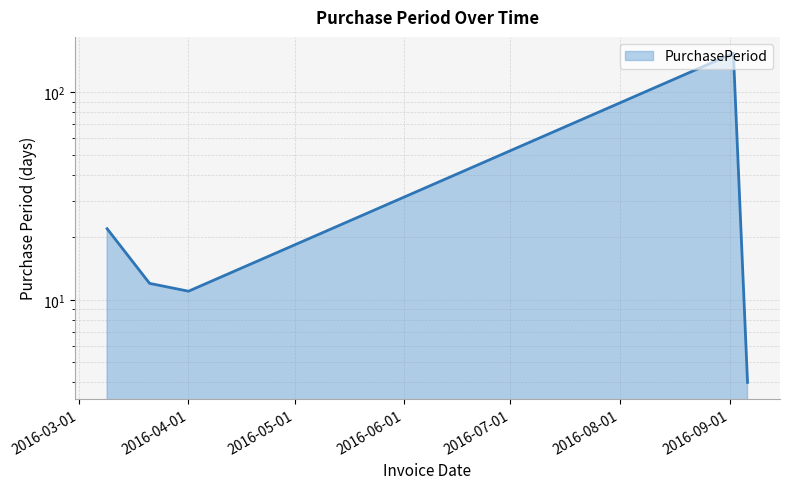

Reading right to left, extract all data points from this chart.

4	154	11	12	22